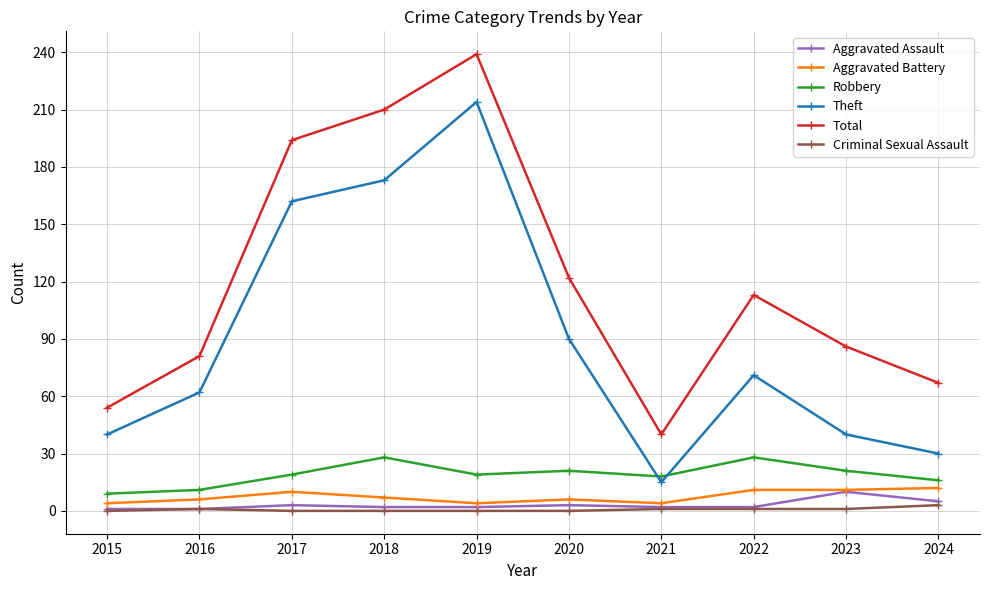

True or false: Criminal Sexual Assault and Theft intersect in this chart.

False